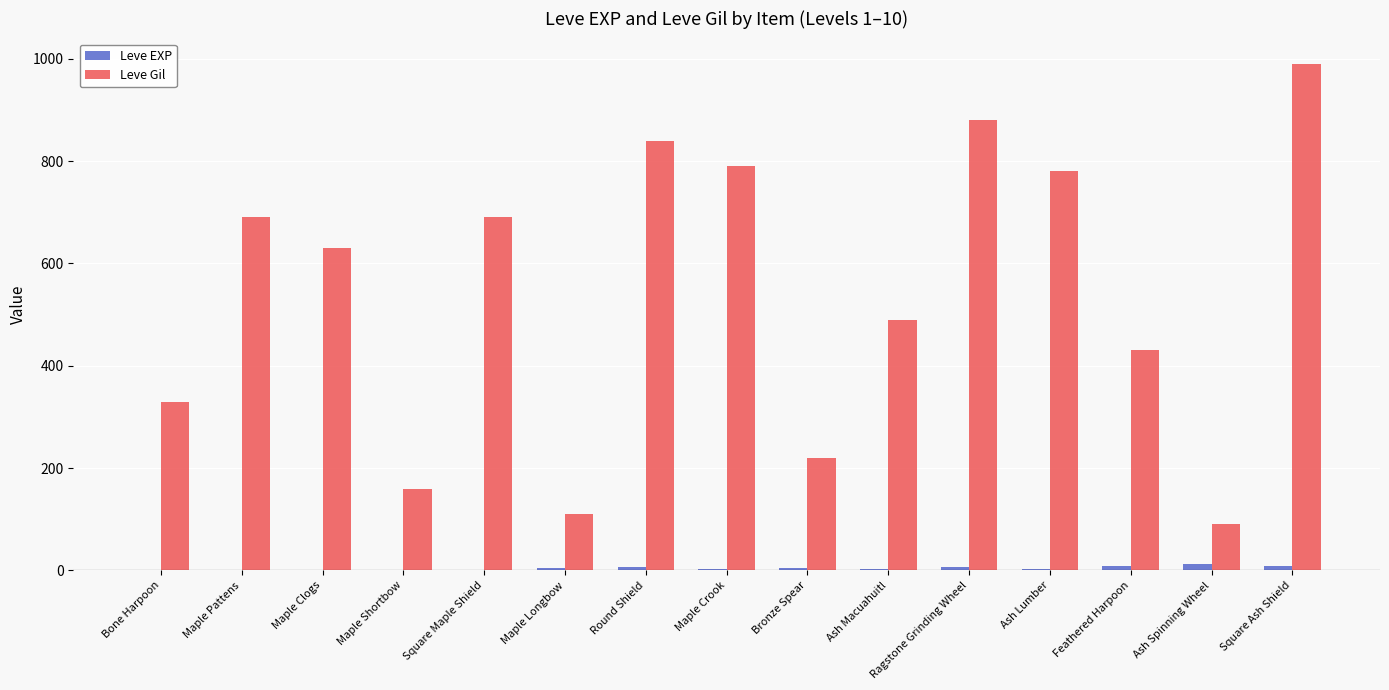

What is the sum of all Leve EXP values?

65